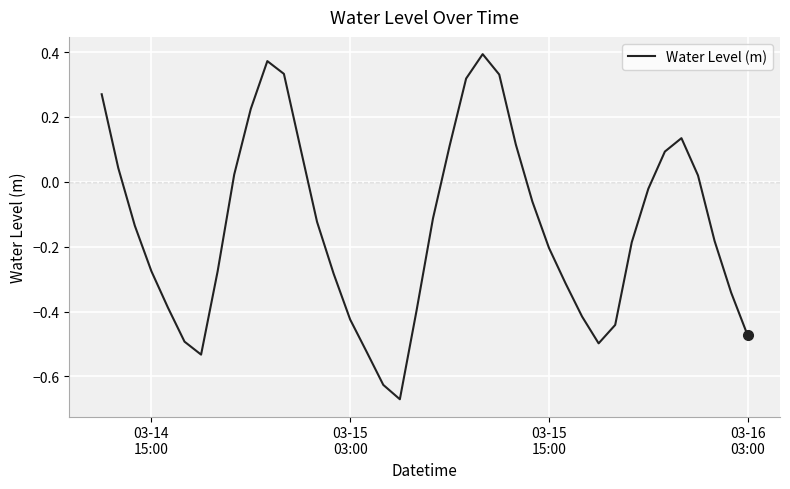

What is the difference between the maximum and minimum values?

1.1